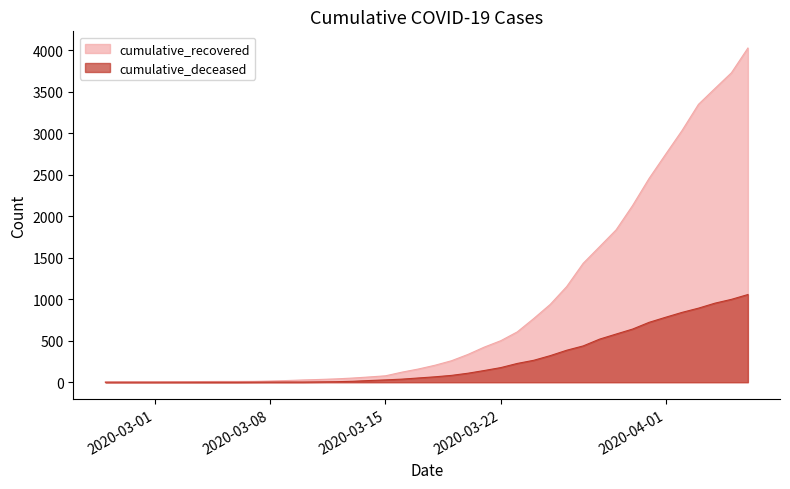

At which label does cumulative_deceased first exceed 65?

2020-03-19